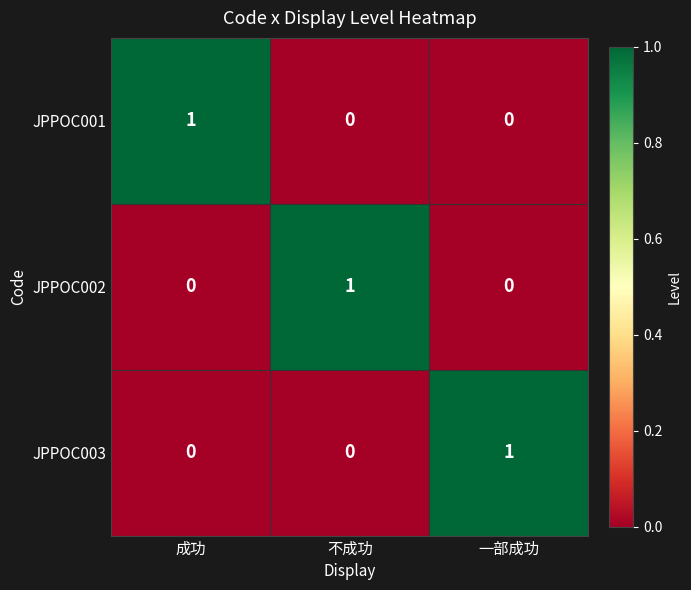

Which category has the highest value in the JPPOC001 series?

成功